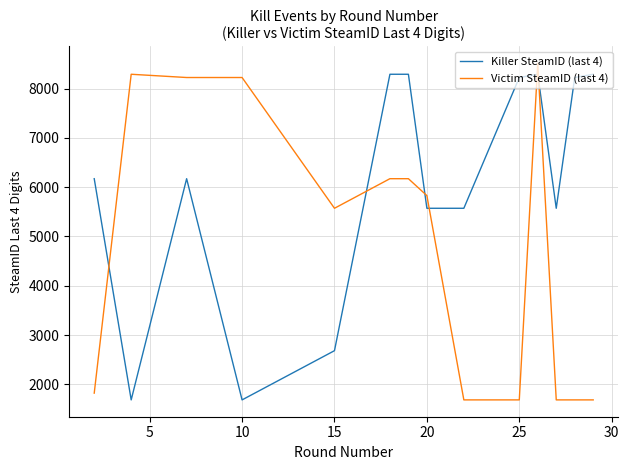

How many values in the Victim SteamID (last 4) series are below 5828?

7